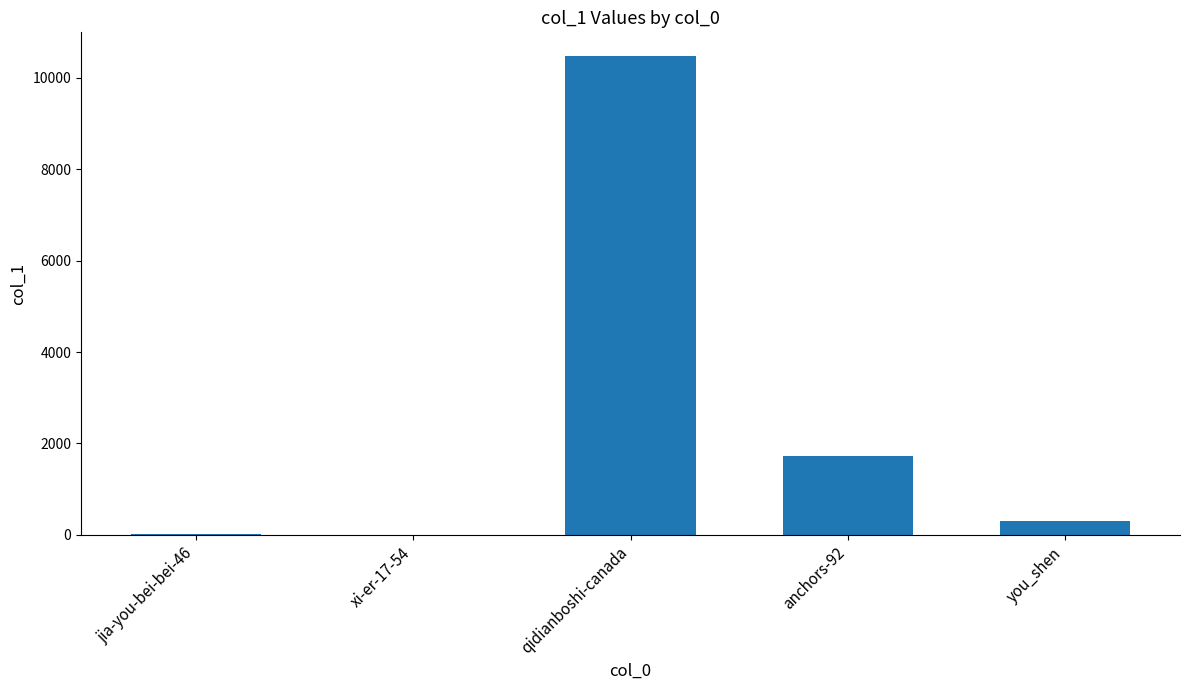

At which category does the chart reach its peak across all series?

qidianboshi-canada